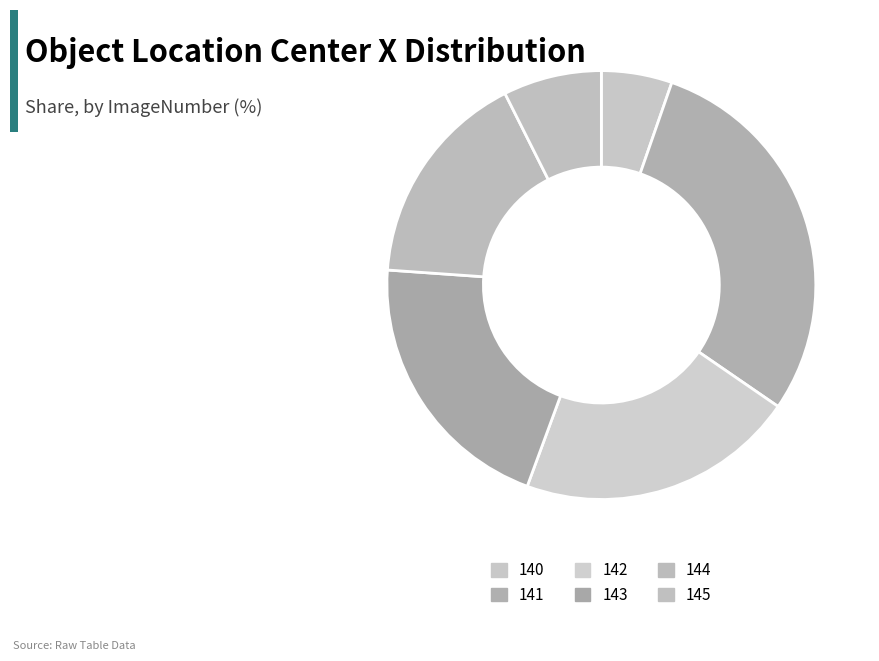

Rank the categories by value from highest to lowest.

141, 142, 143, 144, 145, 140